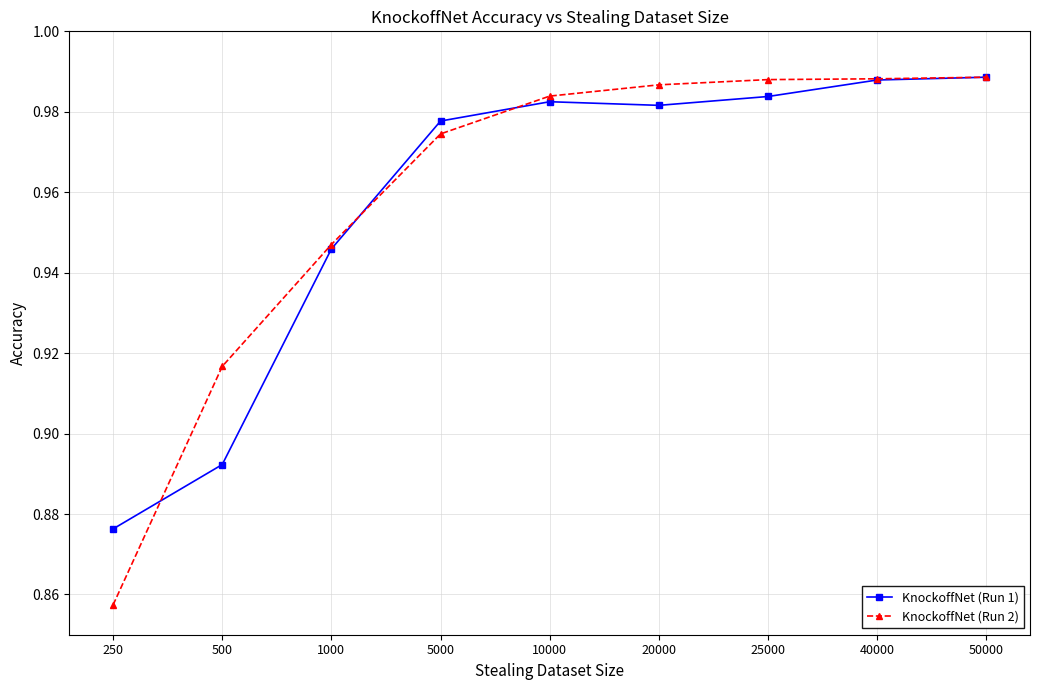

Count the number of data series in this chart.

2